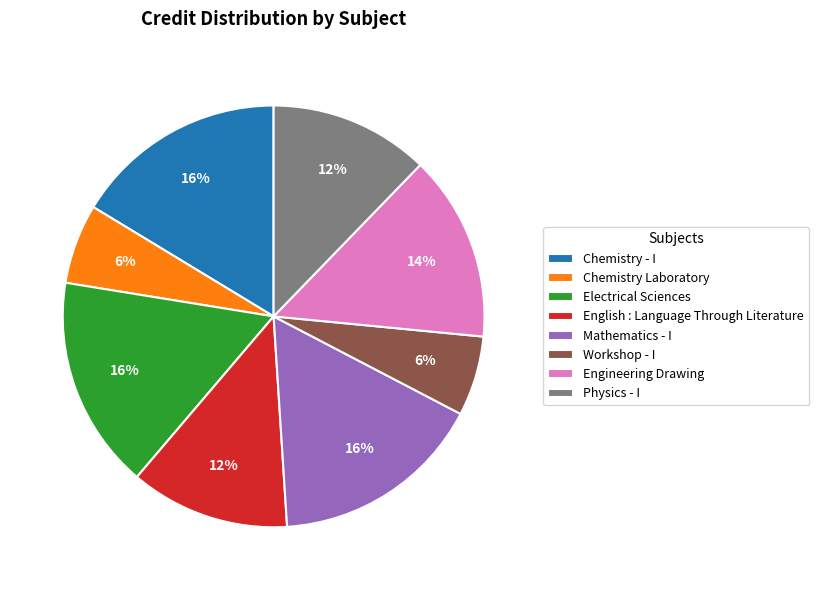

True or false: Workshop - I accounts for 6% of the total.

True